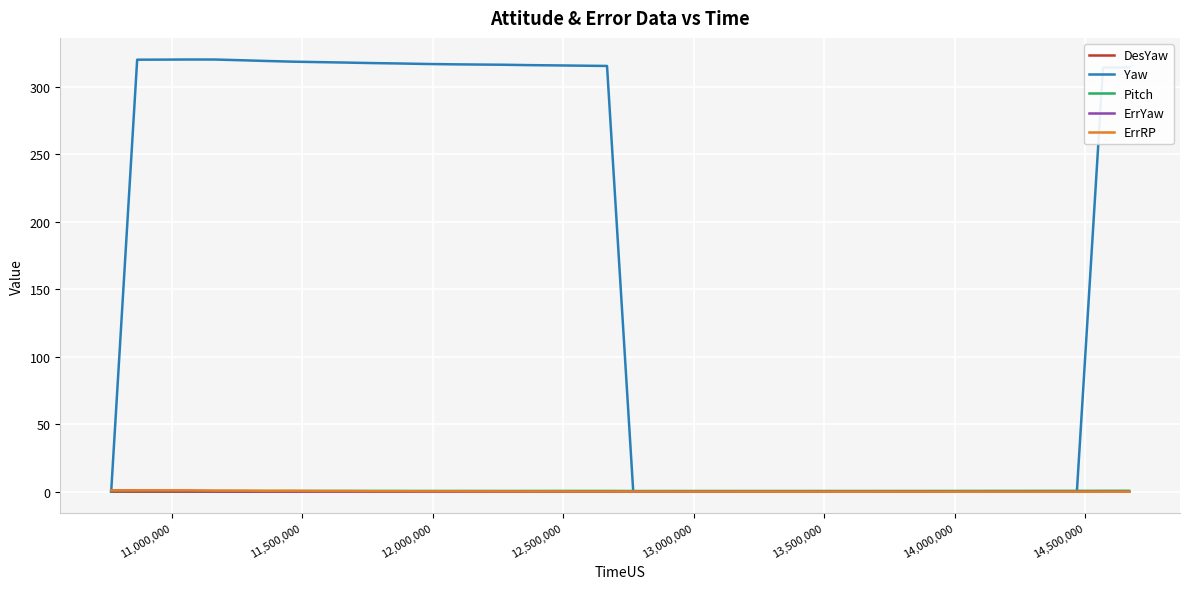

Does the chart have visible grid lines?

Yes